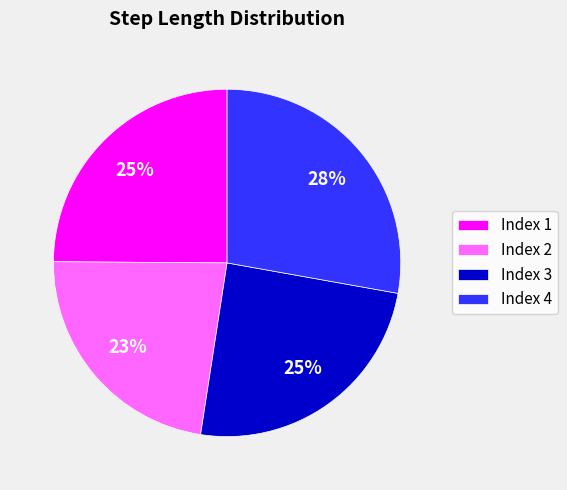

Do Index 3 and Index 2 together represent more than half of the pie?

No